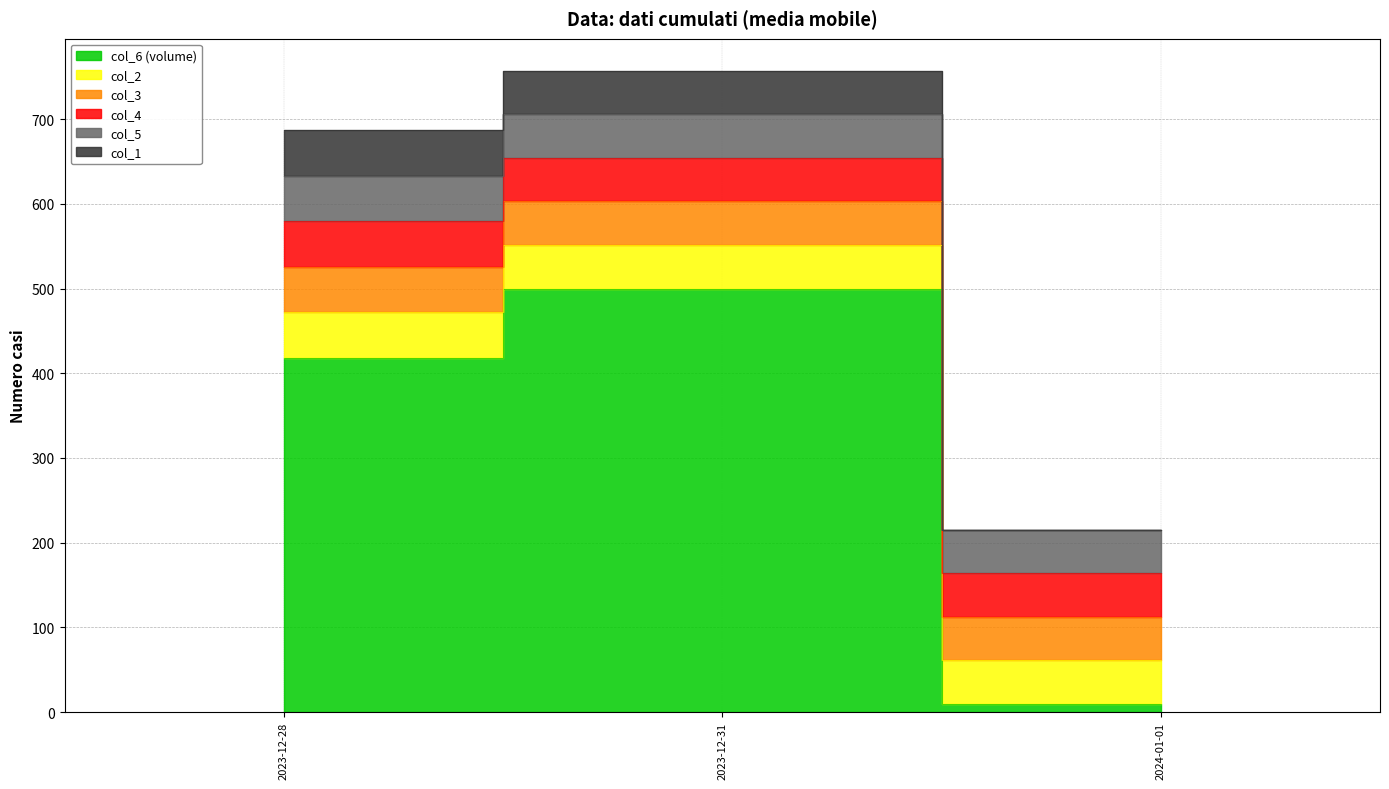

Between 2023-12-31 and 2024-01-01, which series saw the biggest shift?

col_6